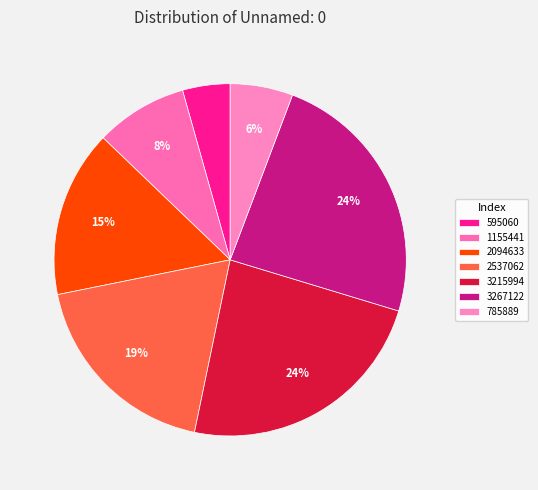

To the nearest percent, what portion does 2094633 represent?

15%